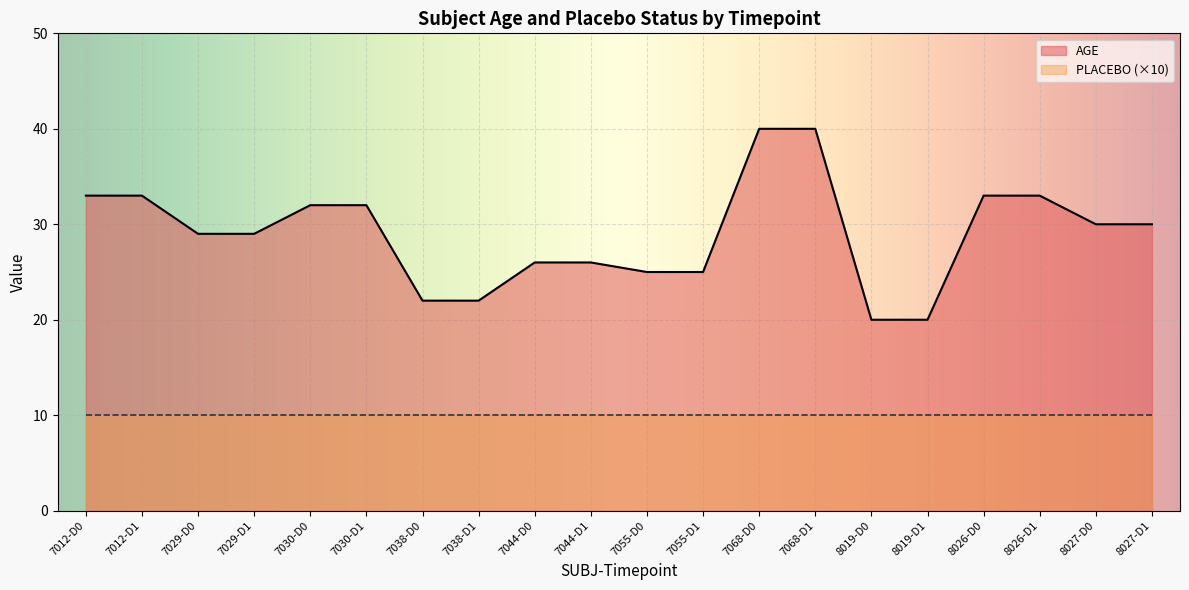

Rank the categories by value from highest to lowest.

7068-D0, 7068-D1, 7012-D0, 7012-D1, 8026-D0, 8026-D1, 7030-D0, 7030-D1, 8027-D0, 8027-D1, 7029-D0, 7029-D1, 7044-D0, 7044-D1, 7055-D0, 7055-D1, 7038-D0, 7038-D1, 8019-D0, 8019-D1